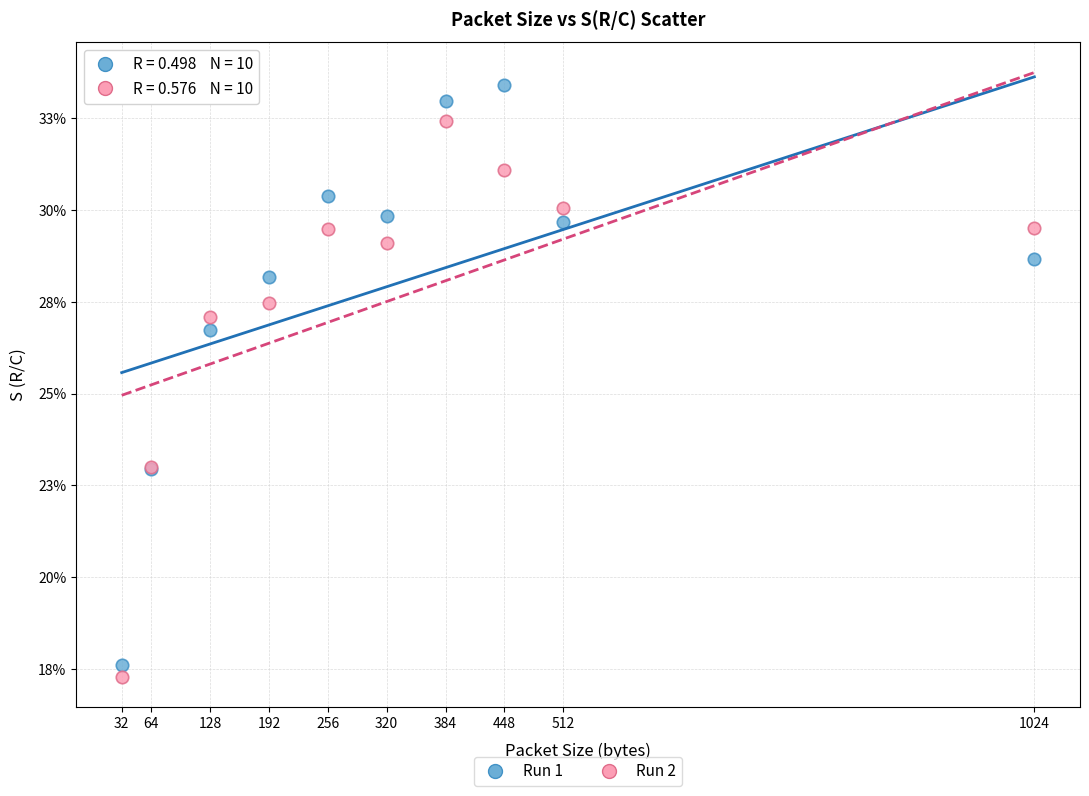

What are all the series names shown in the legend?

Run 1, Run 2